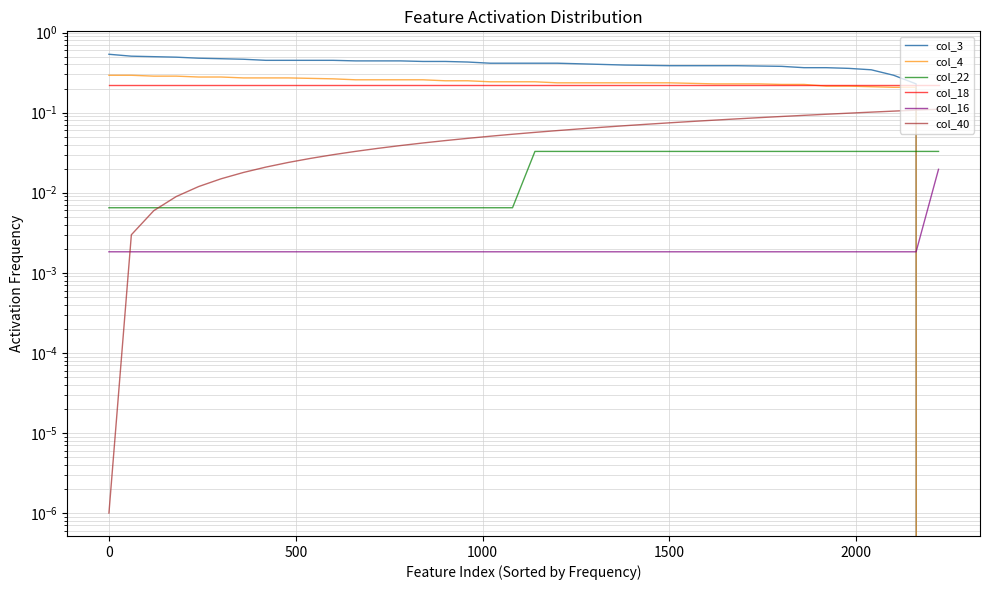

What are all the series names shown in the legend?

col_3, col_4, col_22, col_18, col_16, col_40